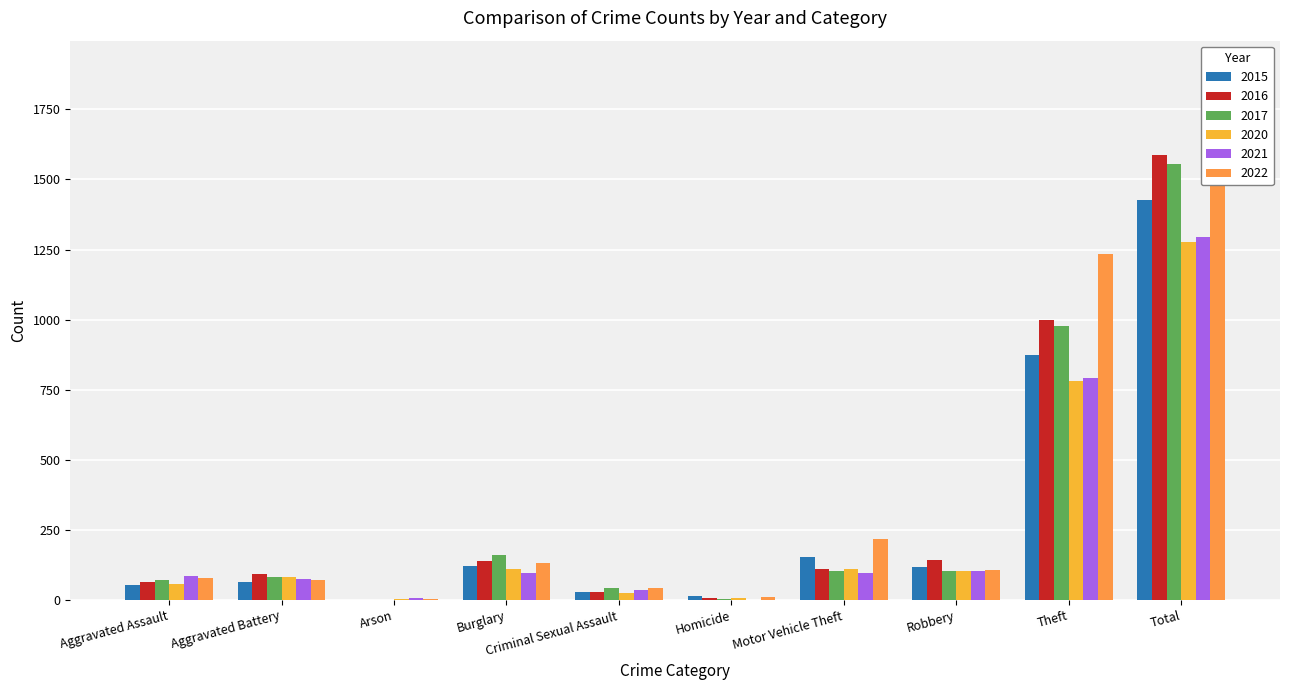

What is the value of the 2020 bar at the 1st from the left?

56